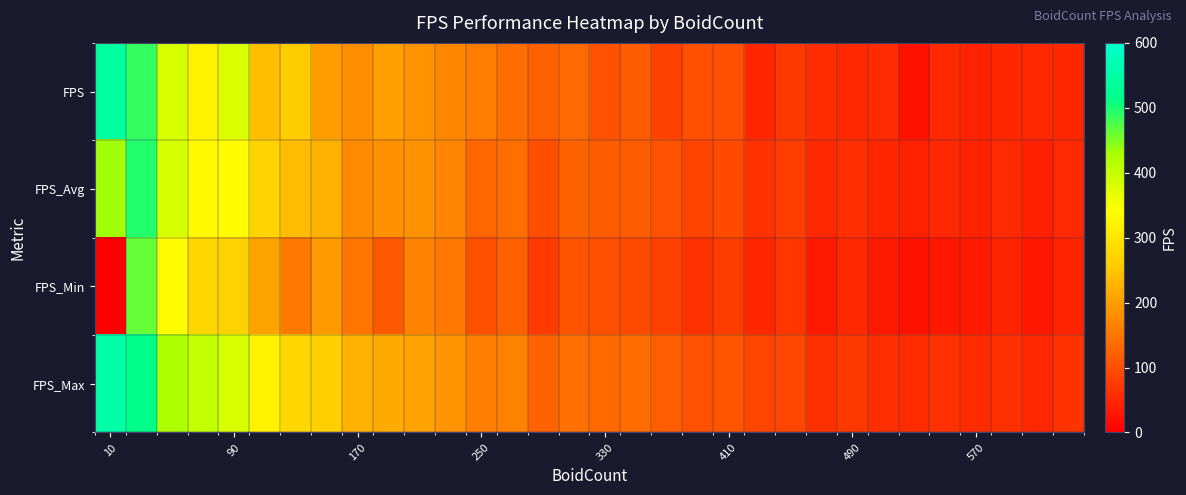

Which series has the largest range (max minus min)?

FPS